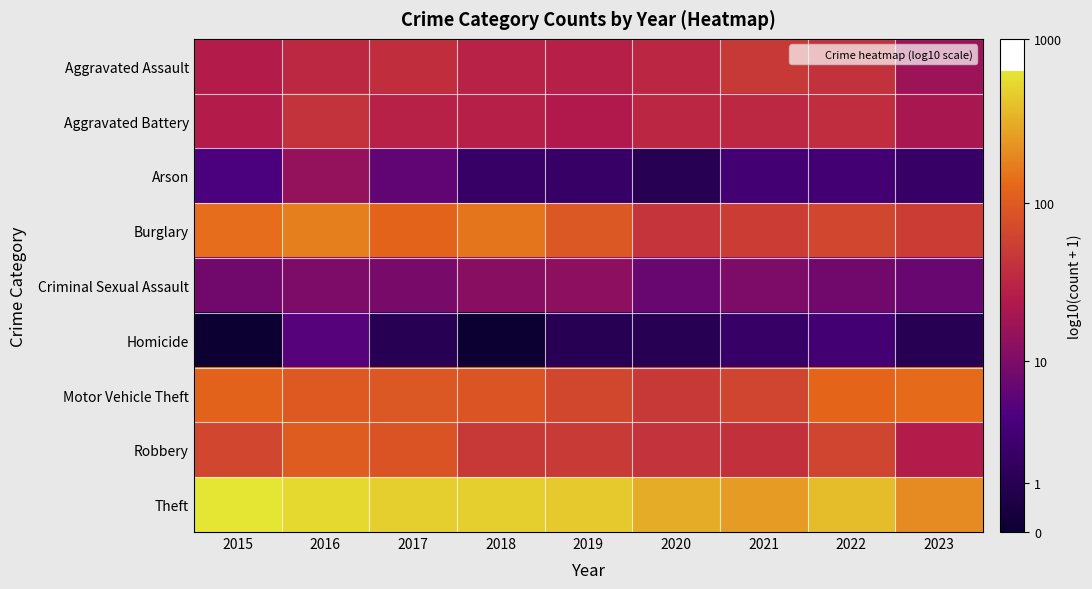

Reading right to left, list all the values displayed in this chart.

Aggravated Assault: 2023=1.3	2022=1.6	2021=1.7	2020=1.5	2019=1.5	2018=1.5	2017=1.6	2016=1.5	2015=1.4
Aggravated Battery: 2023=1.3	2022=1.6	2021=1.5	2020=1.5	2019=1.4	2018=1.5	2017=1.5	2016=1.6	2015=1.4
Arson: 2023=0.5	2022=0.6	2021=0.6	2020=0.3	2019=0.5	2018=0.5	2017=0.8	2016=1.2	2015=0.7
Burglary: 2023=1.7	2022=1.8	2021=1.7	2020=1.7	2019=2.0	2018=2.2	2017=2.1	2016=2.2	2015=2.1
Criminal Sexual Assault: 2023=0.9	2022=1.0	2021=1.0	2020=0.9	2019=1.1	2018=1.1	2017=1.0	2016=1.0	2015=1.0
Homicide: 2023=0.3	2022=0.6	2021=0.5	2020=0.3	2019=0.3	2018=0.0	2017=0.3	2016=0.8	2015=0.0
Motor Vehicle Theft: 2023=2.1	2022=2.1	2021=1.8	2020=1.7	2019=1.8	2018=1.9	2017=2.0	2016=2.0	2015=2.1
Robbery: 2023=1.4	2022=1.8	2021=1.6	2020=1.6	2019=1.7	2018=1.7	2017=1.9	2016=2.0	2015=1.8
Theft: 2023=2.3	2022=2.6	2021=2.4	2020=2.5	2019=2.6	2018=2.7	2017=2.7	2016=2.7	2015=2.8